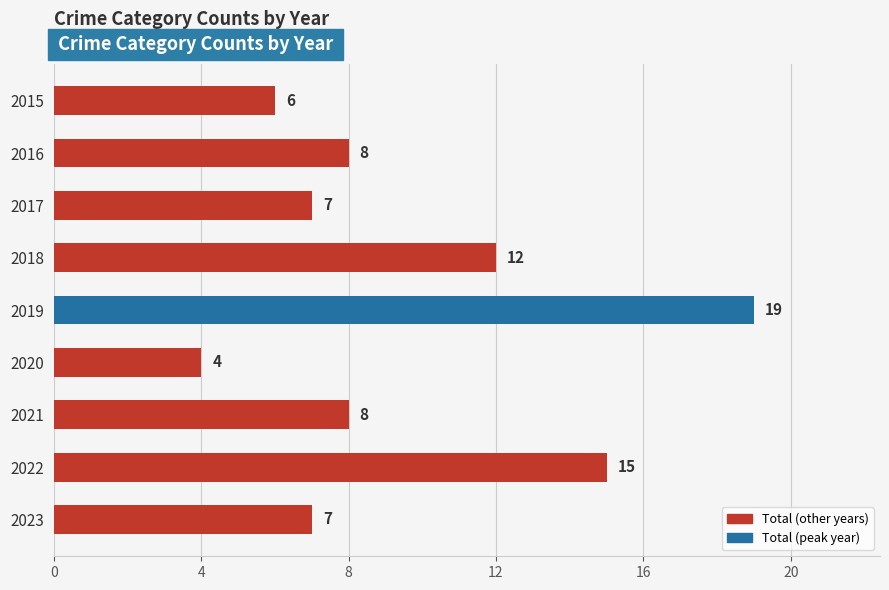

Are the bars horizontal?

Yes